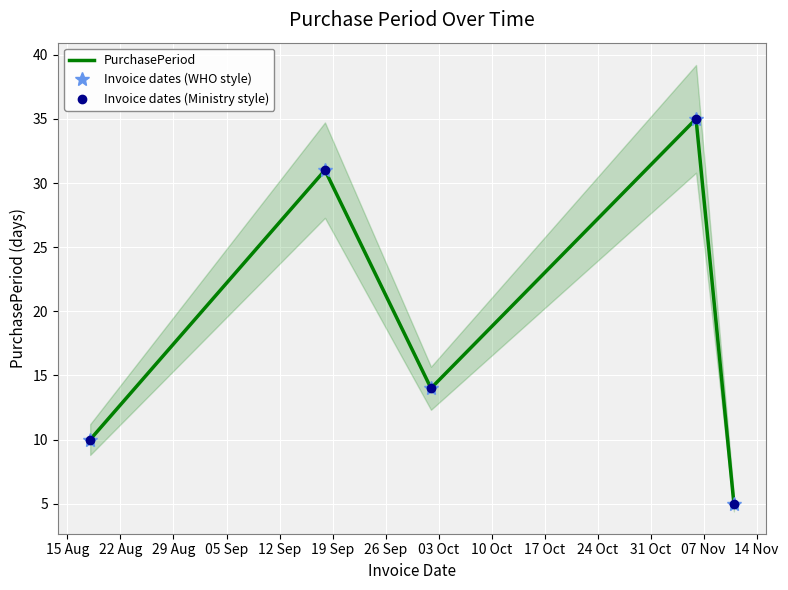

At how many categories does at least one series exceed 10?

3